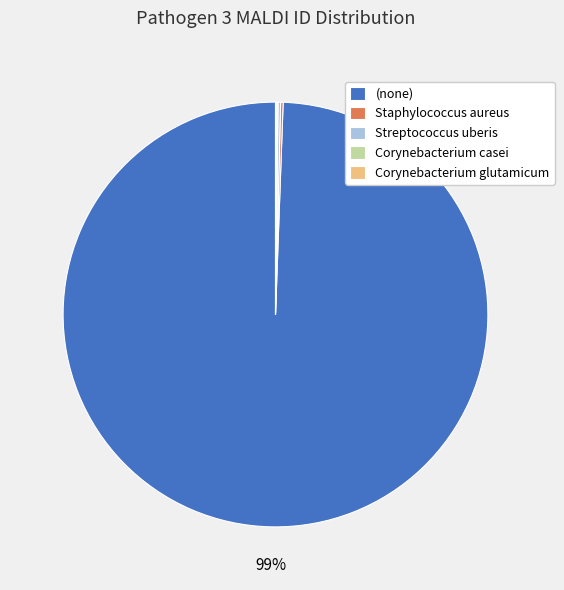

To the nearest percent, what is the average slice percentage?

20%